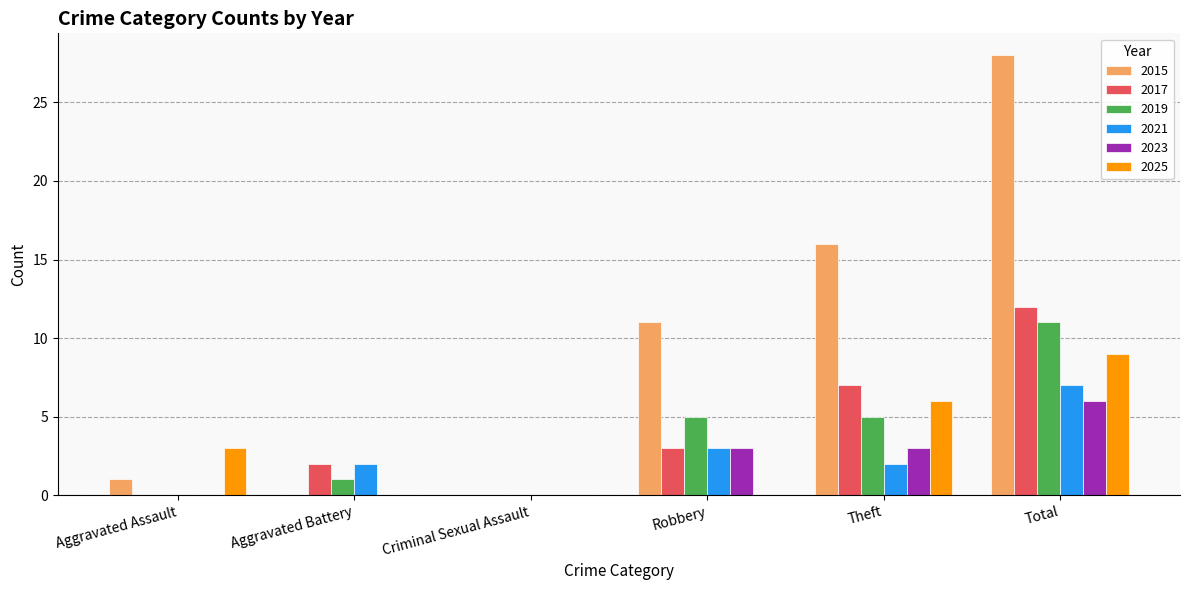

What is the approximate value of 2019 at Total?

11